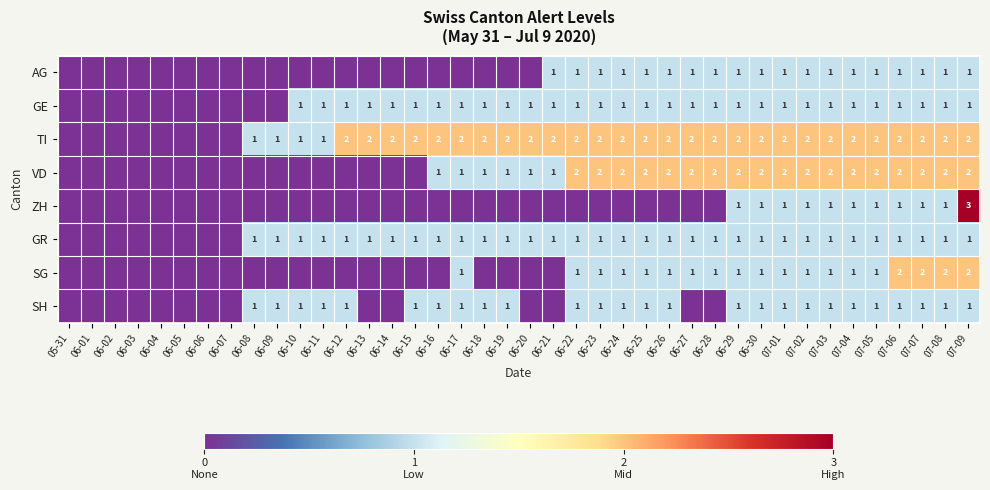

What is the total value across all series at 07-03?

10